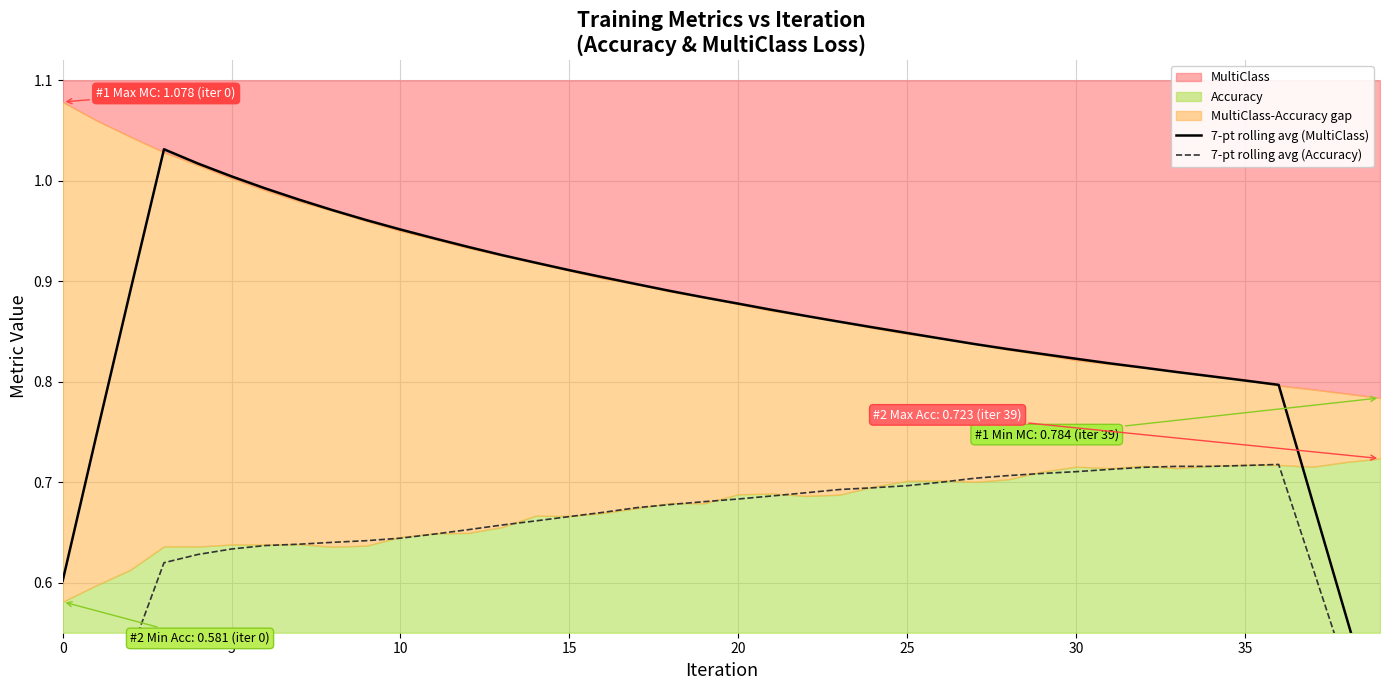

True or false: 7-pt rolling avg (Accuracy) and 7-pt rolling avg (MultiClass) intersect in this chart.

False